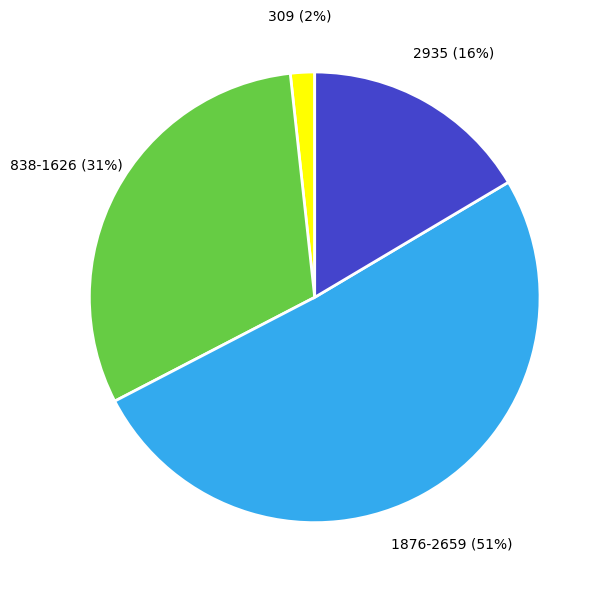

Combined, do 309 and 1876-2659 account for over 50%?

Yes